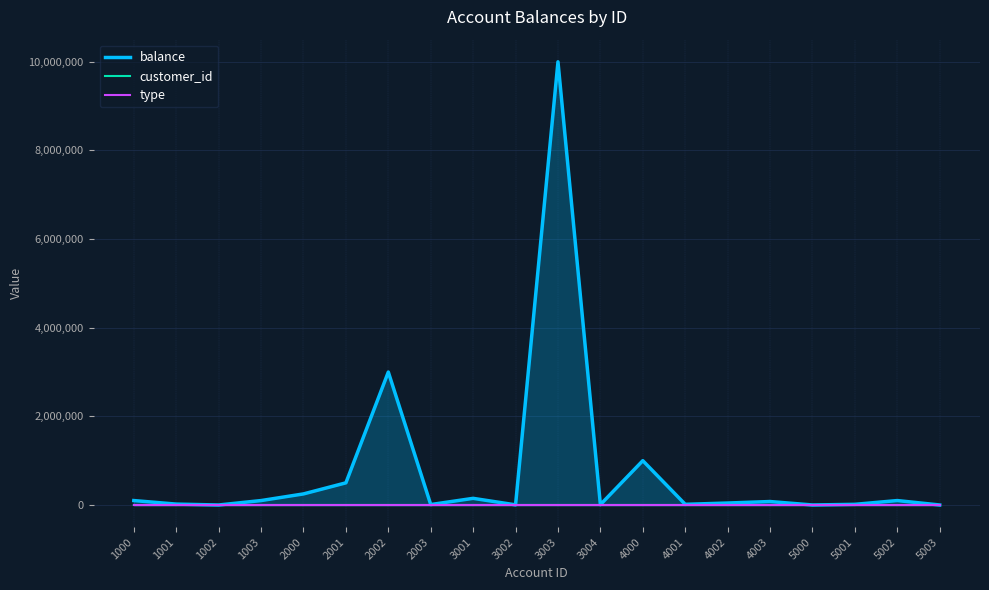

At 3003, list the series in order from largest to smallest.

balance, customer_id, type